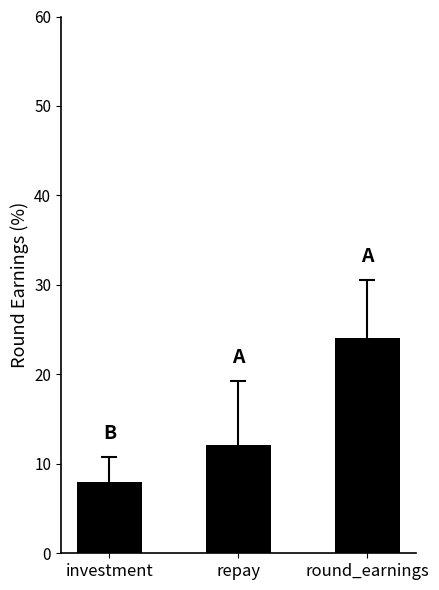

What is the value of the 2nd bar from the left?

12.1